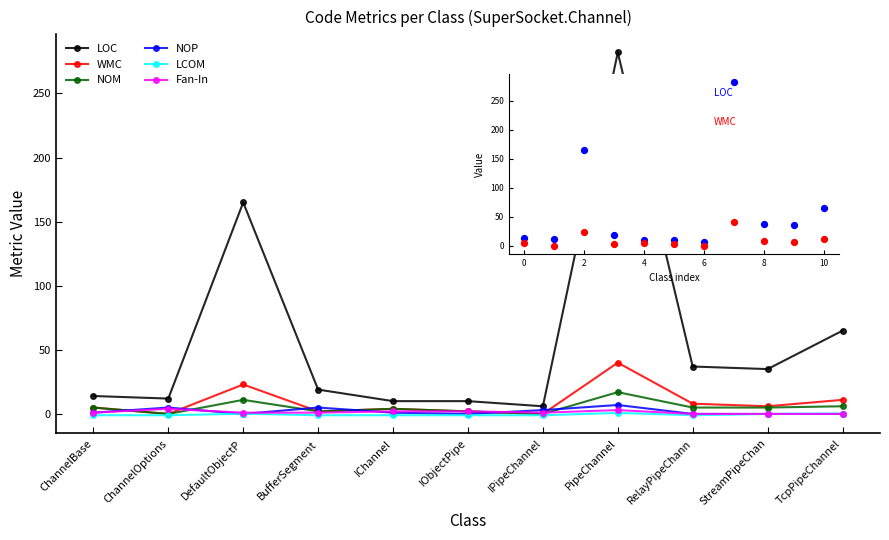

What is the total value across all series at BufferSegment?

28.0